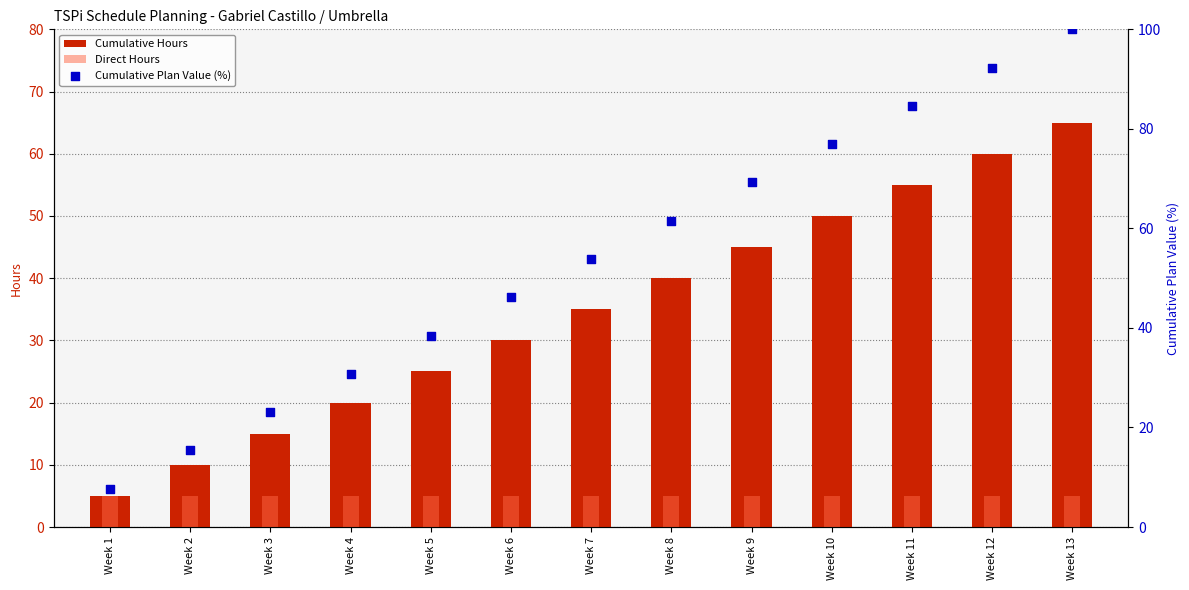

What is the total value across all series at Week 1?

17.7